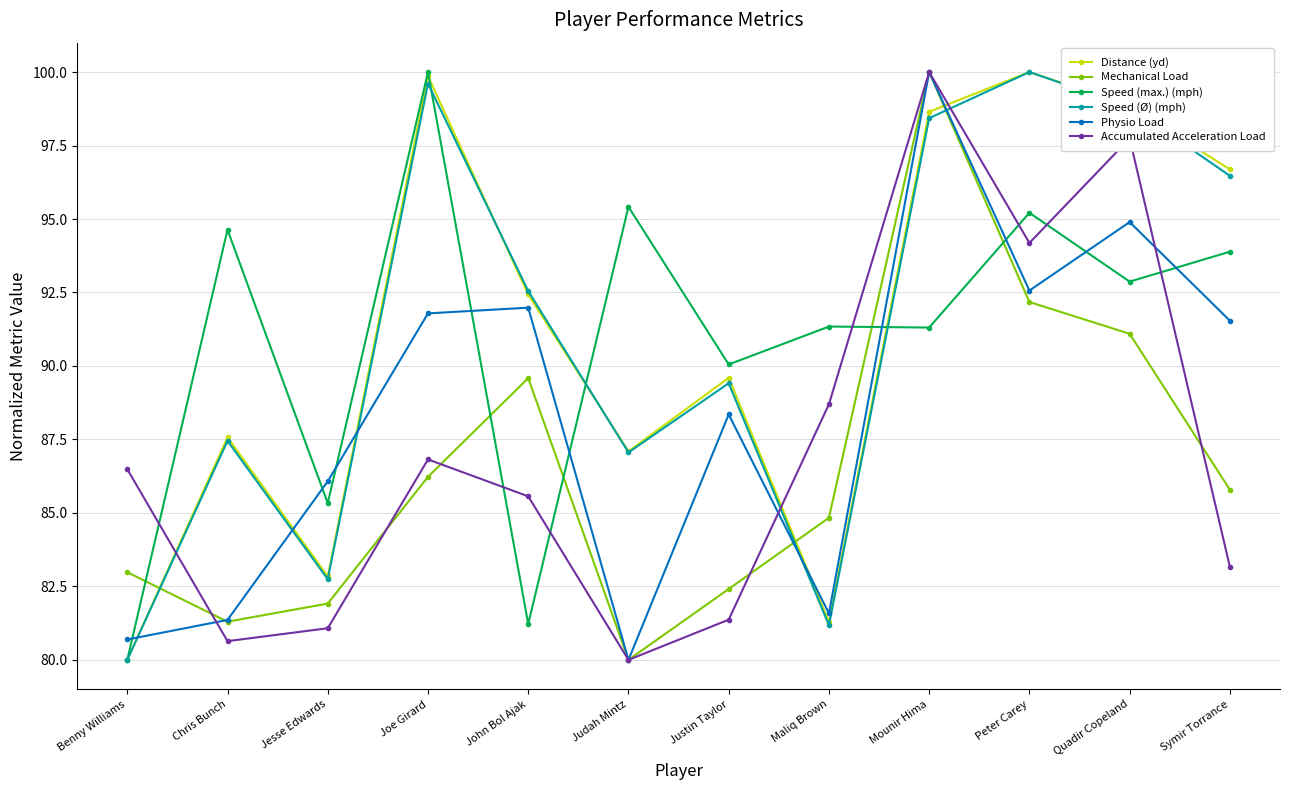

Is the value of Speed (Ø) (mph) at Peter Carey greater than the value of Speed (max.) (mph) at Quadir Copeland?

Yes